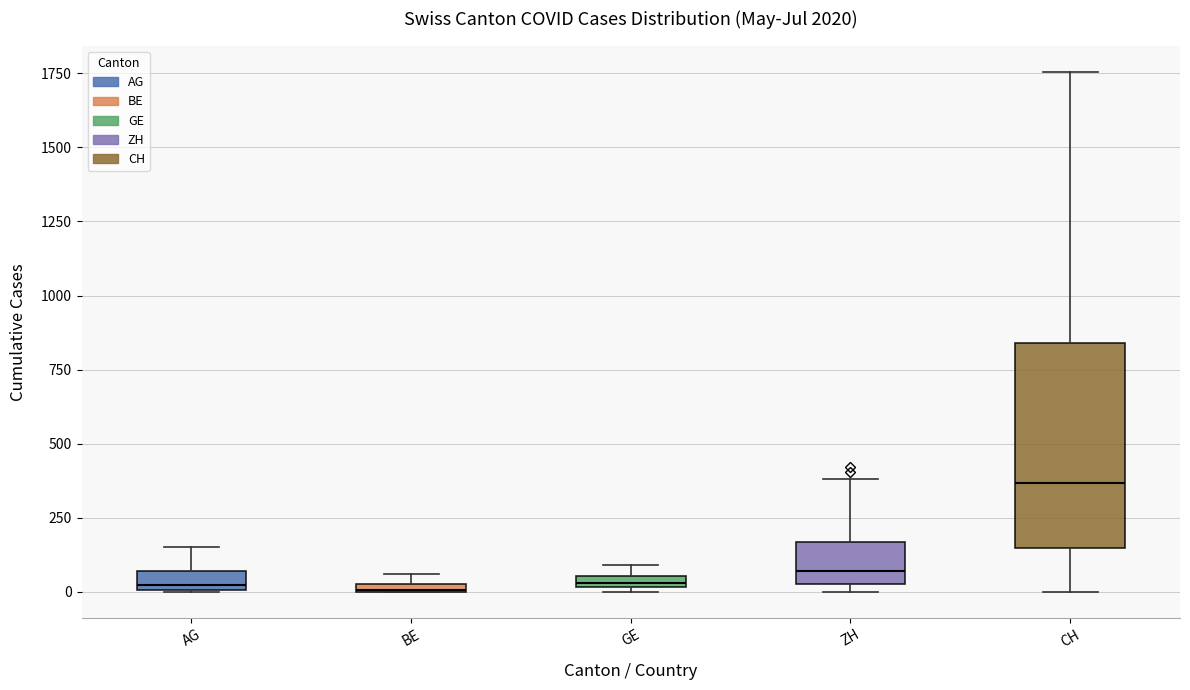

Where does the median line of the box for CH sit on the y-axis? The values are not printed on the chart, so give them approximately, as read against the axis.

350